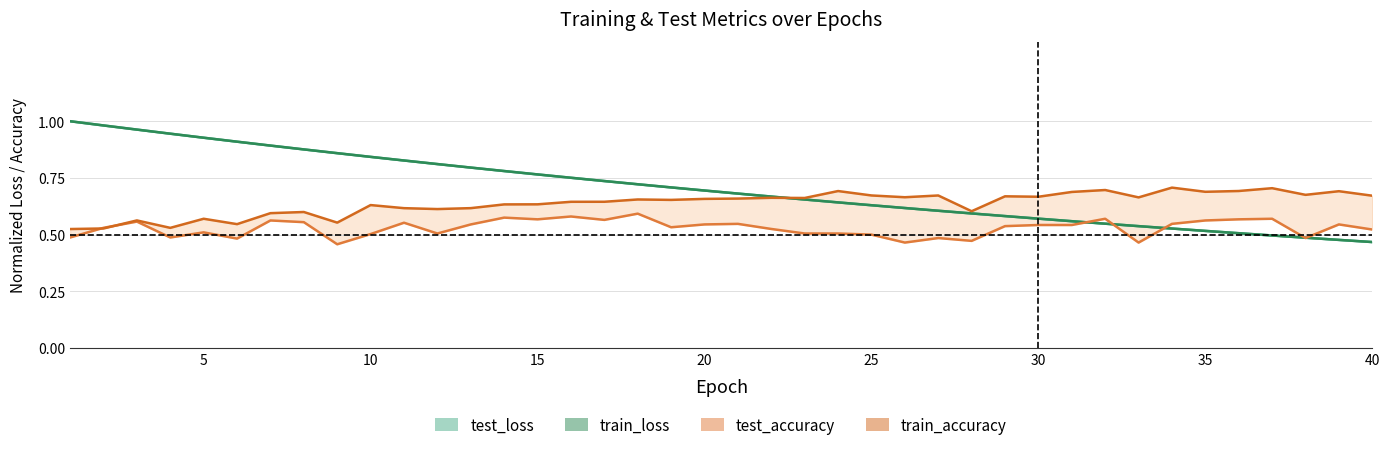

True or false: test_loss has more than 2 interior local peaks.

False